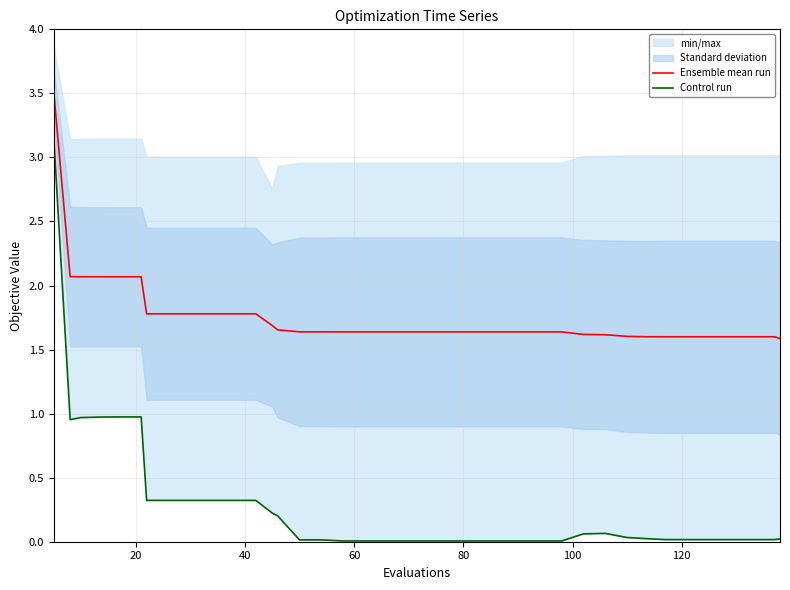

What is the highest value of the Ensemble mean run series?

3.5